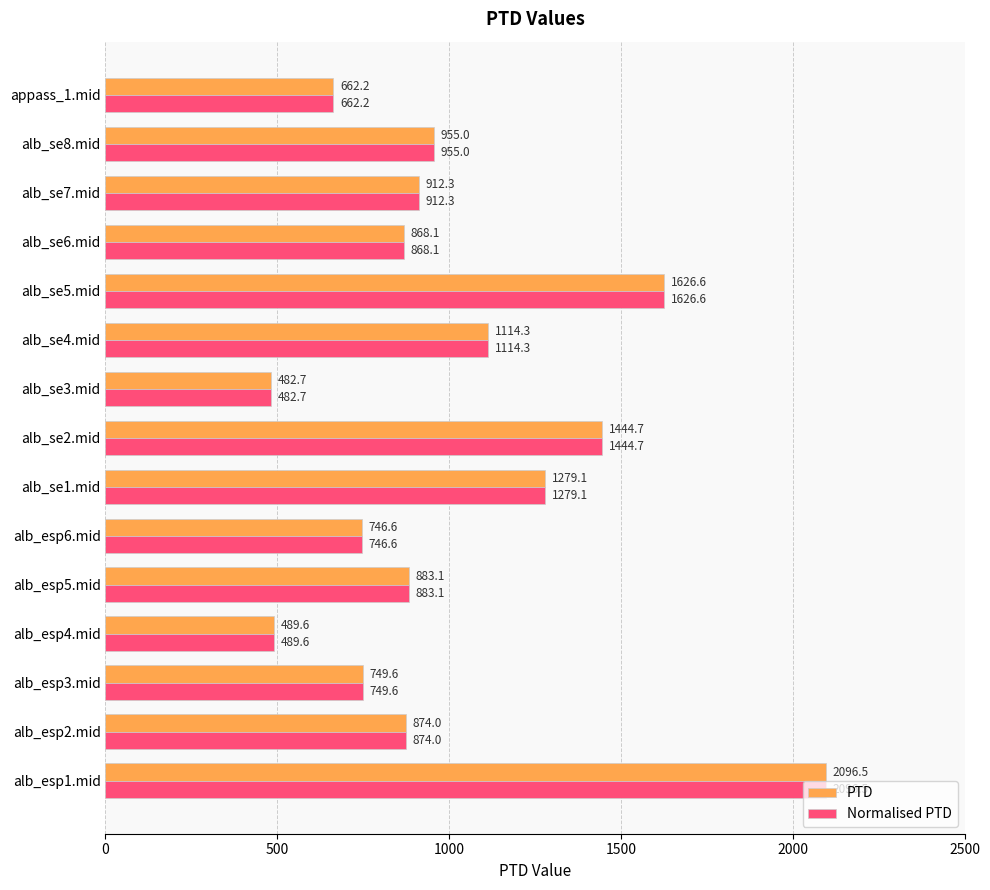

Is it true that PTD equals 664.2 at alb_se4.mid?

False